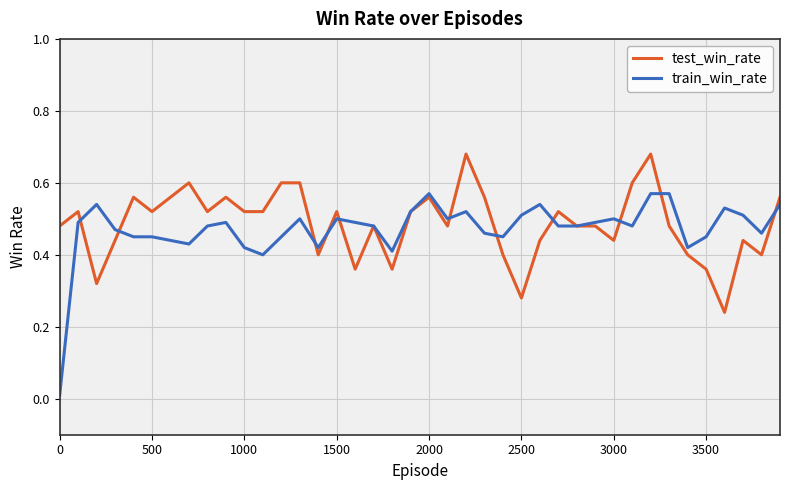

List the series in order of their peak value, highest first.

test_win_rate, train_win_rate